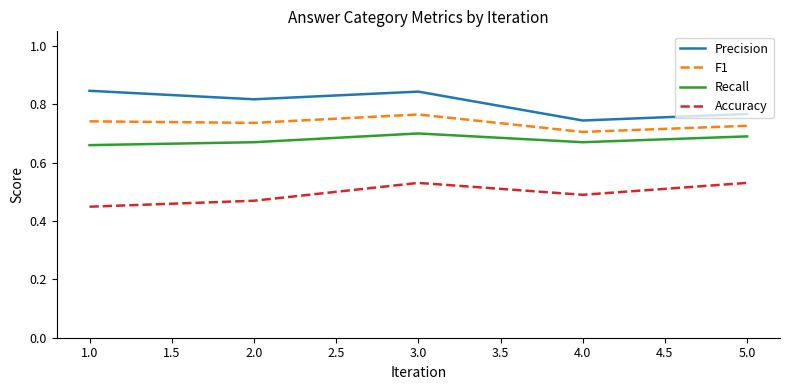

In F1, how many points are higher than both neighbors (excluding endpoints)?

1